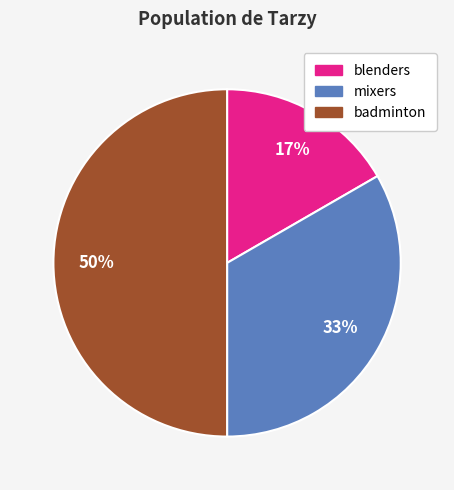

Between badminton and mixers, which is larger?

badminton